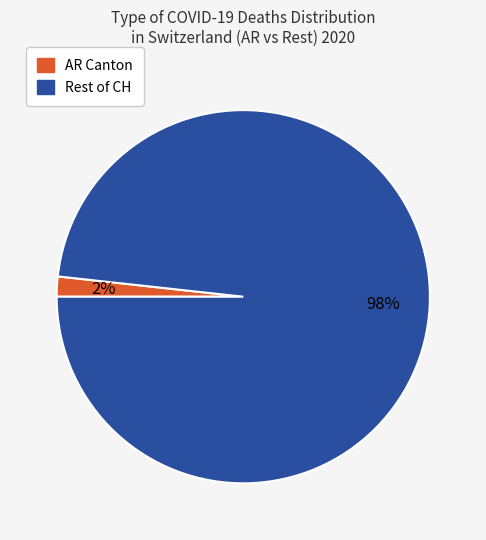

To the nearest percent, what is the average slice percentage?

50%